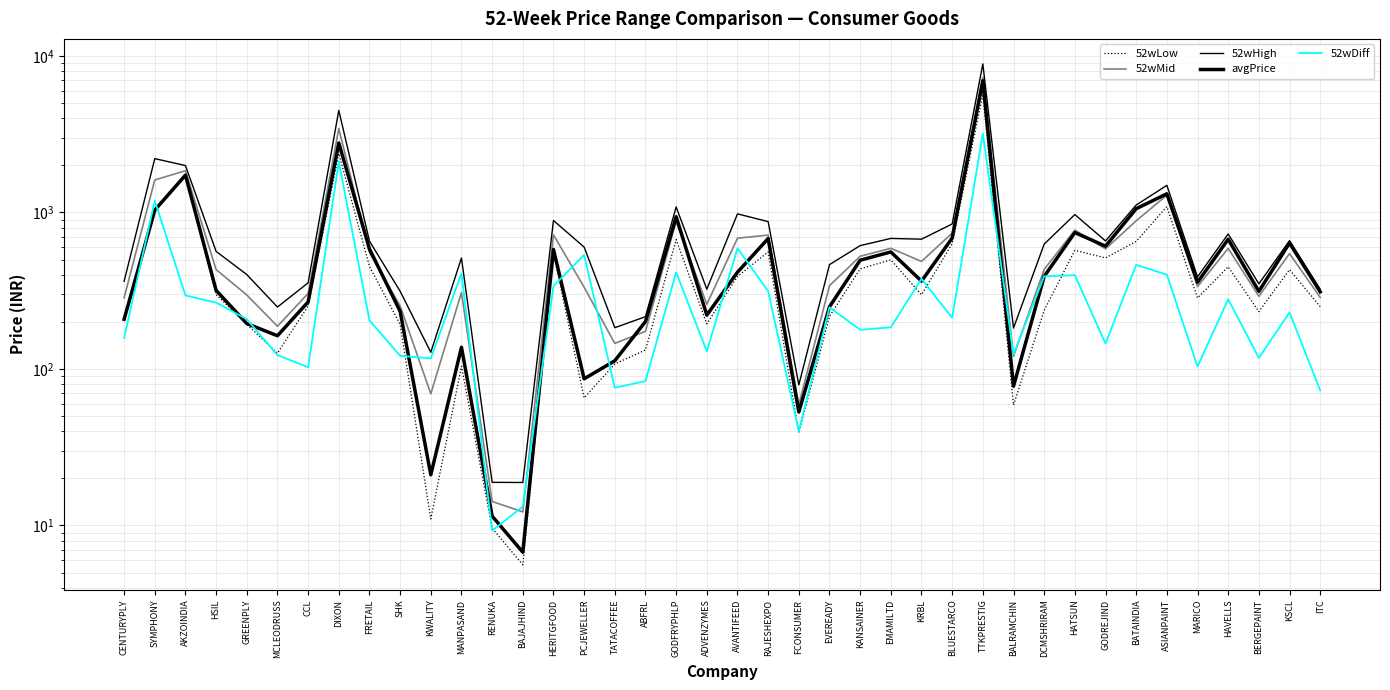

Where is avgPrice nearest to the value 3476?

DIXON